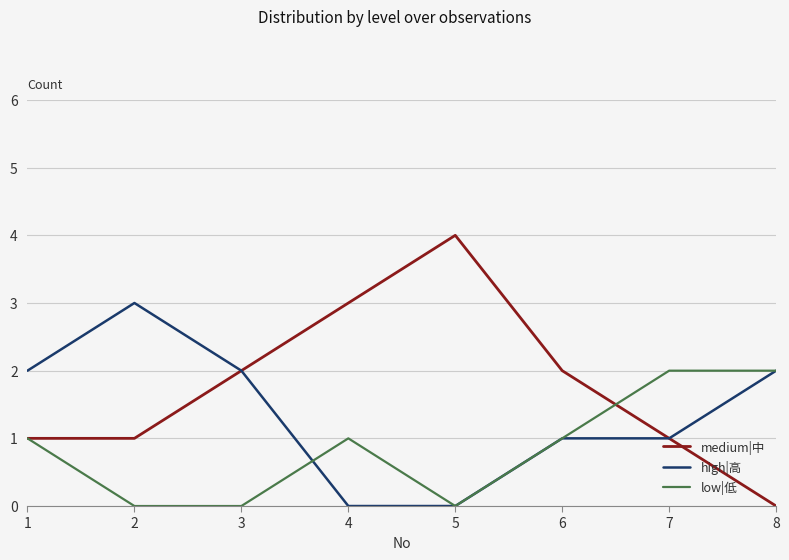

What is the approximate value of low|低 at 1?

1